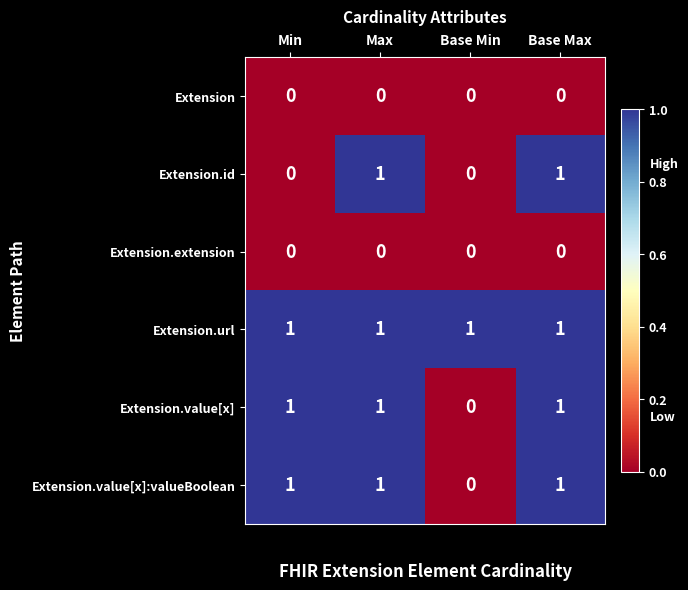

Which series has the largest total across all categories?

Extension.url